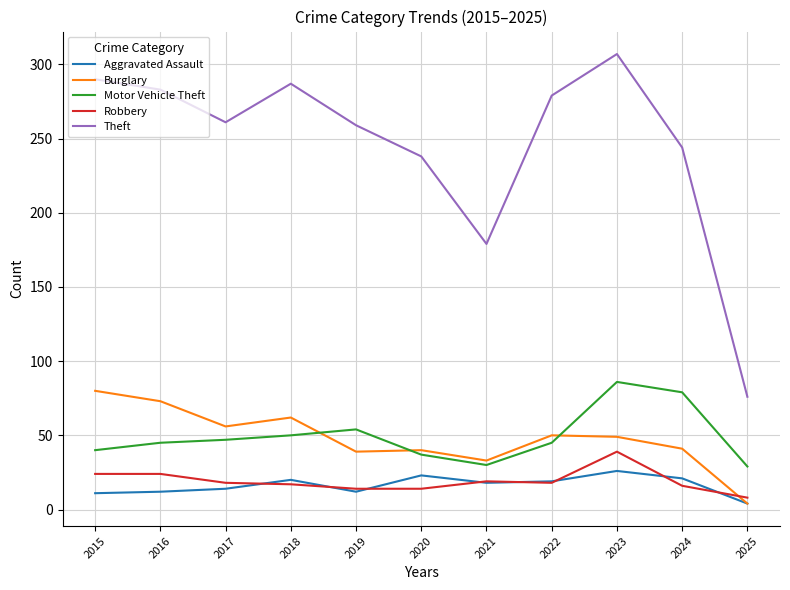

Does the chart display data point markers on the line(s)?

No